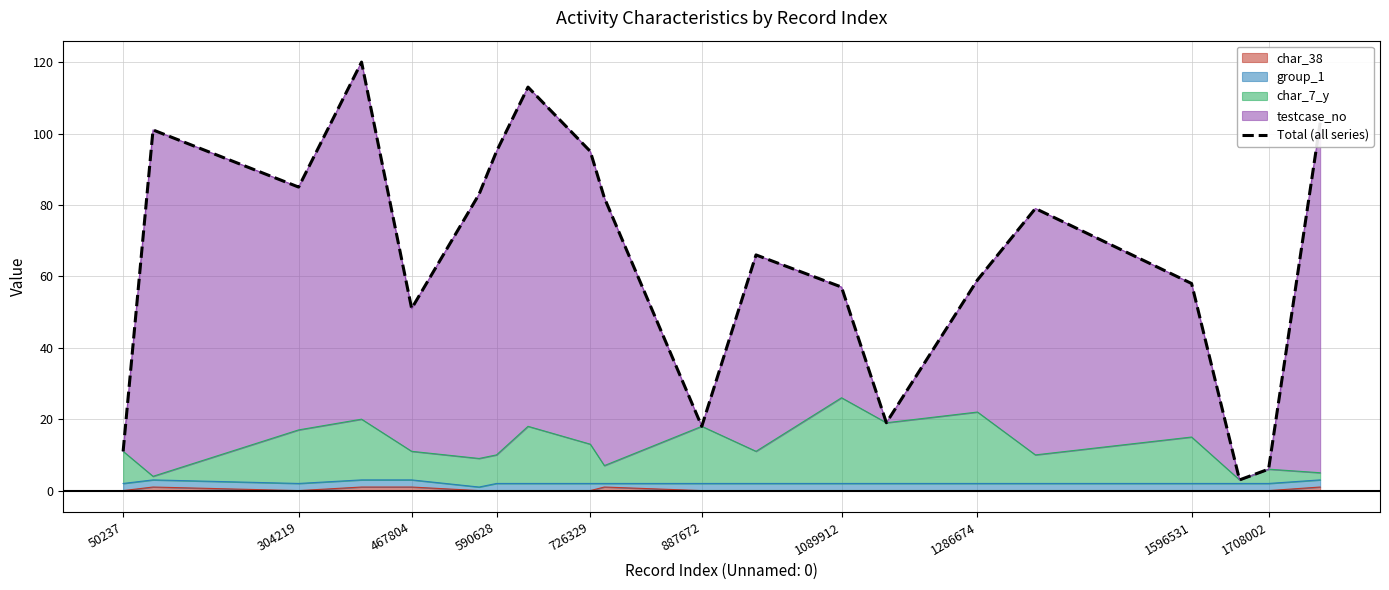

Is it true that char_38 equals 0 at 887672?

True